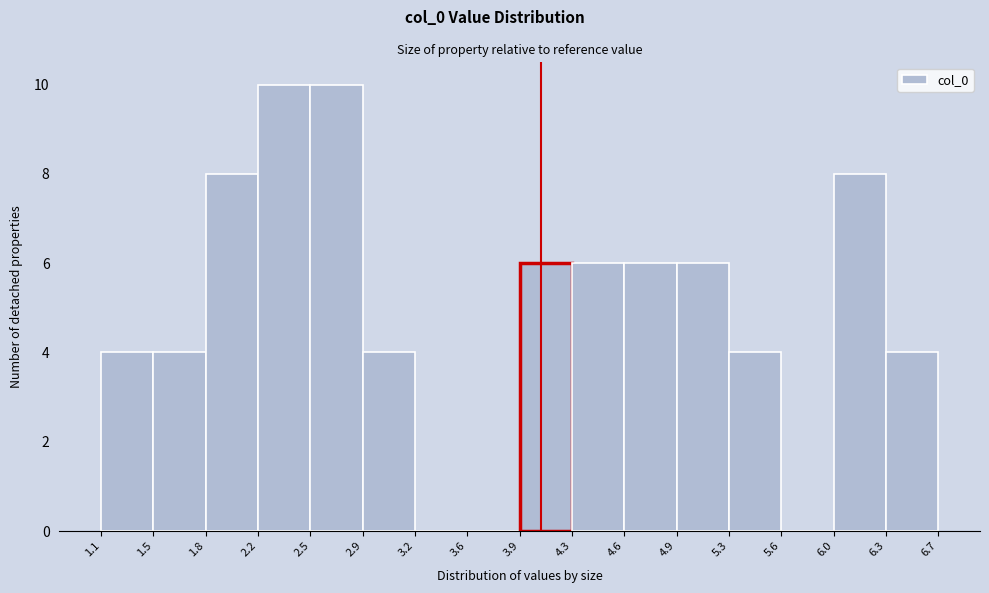

What is the height of the bar covering 5.3 to 5.6 on the x-axis? The values are not printed on the chart, so give them approximately, as read against the axis.

4